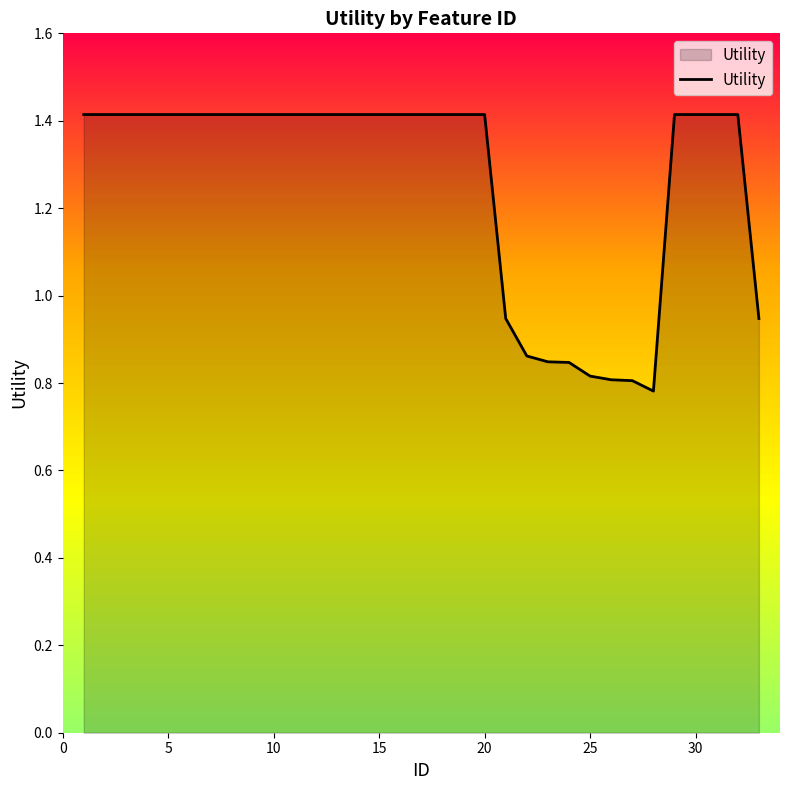

What is the difference between the maximum and minimum values?

0.6